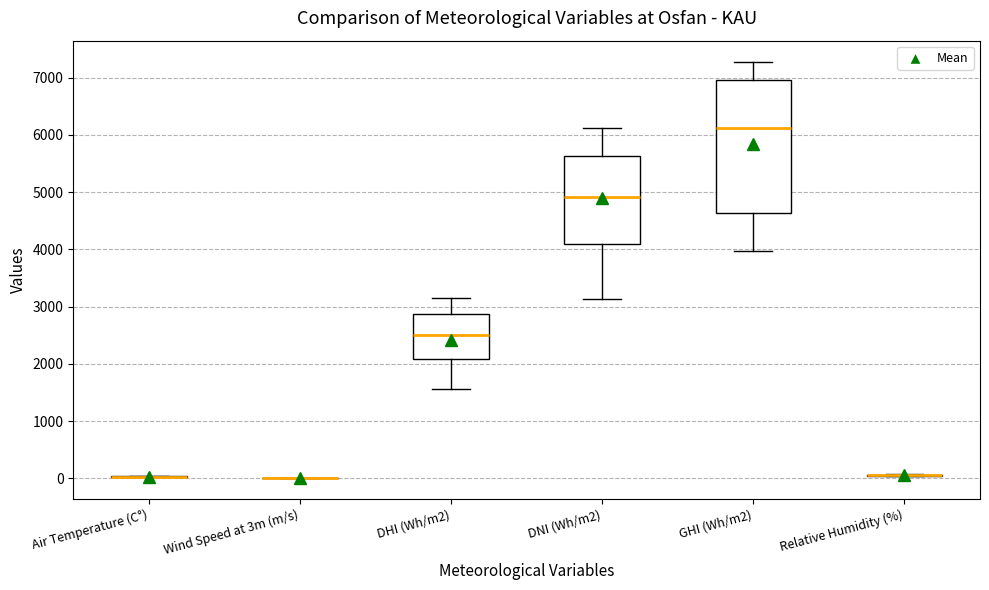

Reading left to right, transcribe this box plot: for each box, give where its median line is, the range the box spans, and where its two whiskers end, as read against the y-axis. The values are not printed on the chart, so give them approximately, as read against the axis.

Air Temperature (C°): box collapsed to a line at 0, whiskers 0 to 0
Wind Speed at 3m (m/s): box collapsed to a line at 0, whiskers 0 to 0
DHI (Wh/m2): median 2500, box 2100 to 2900, whiskers 1600 to 3100
DNI (Wh/m2): median 4900, box 4100 to 5600, whiskers 3100 to 6100
GHI (Wh/m2): median 6100, box 4600 to 7000, whiskers 4000 to 7300
Relative Humidity (%): box collapsed to a line at 100, whiskers 0 to 100